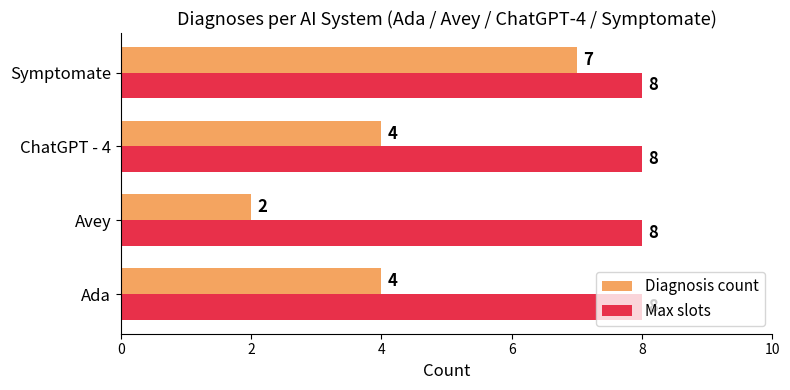

Which series has the largest range (max minus min)?

Diagnosis count